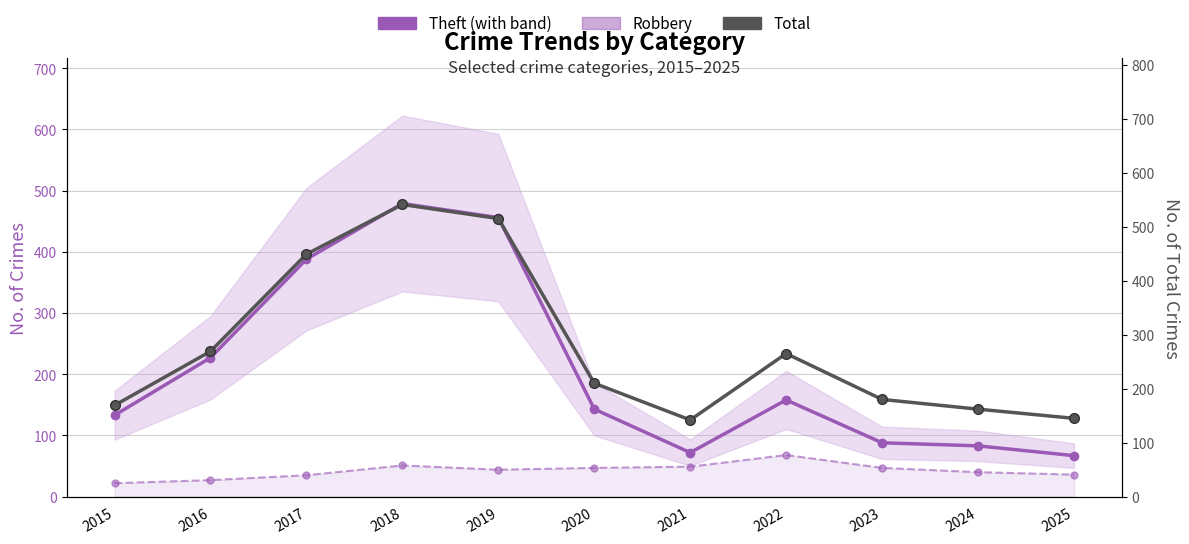

Where is Total nearest to the value 341?

2016